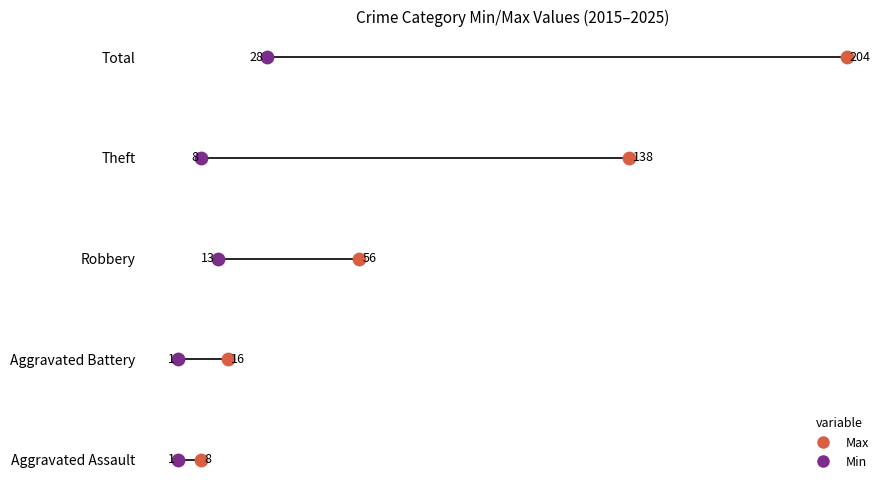

Which series reaches the minimum Y coordinate?

Min